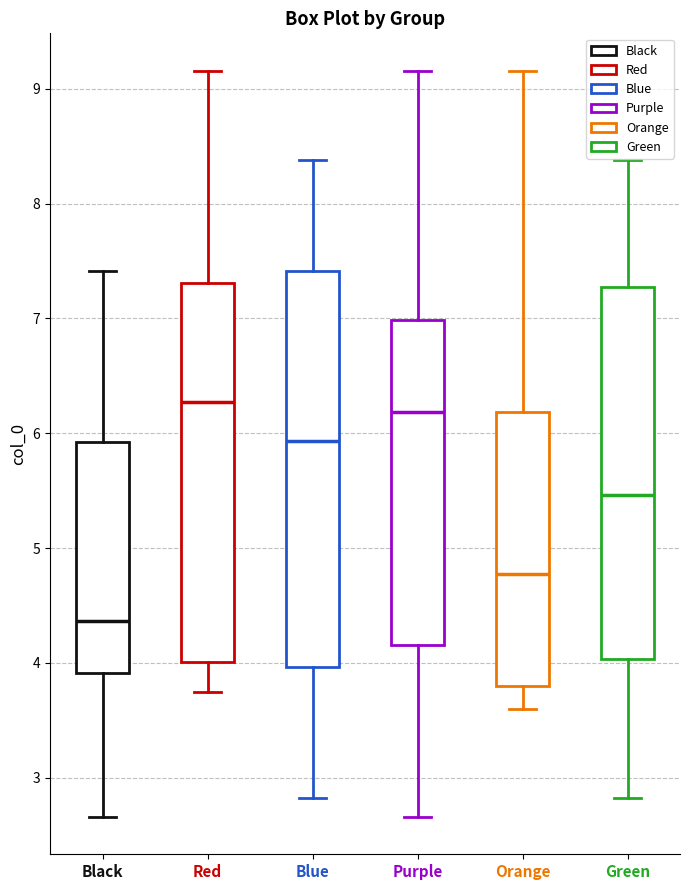

Where does the upper whisker of the box for Blue end on the y-axis? The values are not printed on the chart, so give them approximately, as read against the axis.

8.4